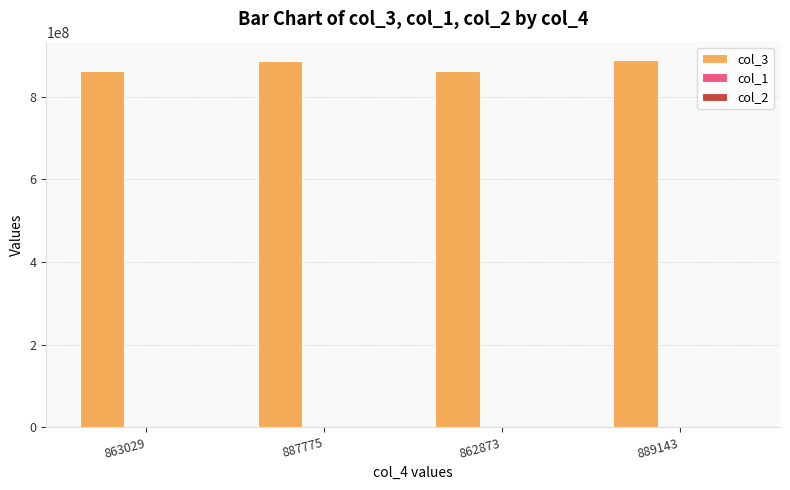

What is the greatest value displayed?

889143042